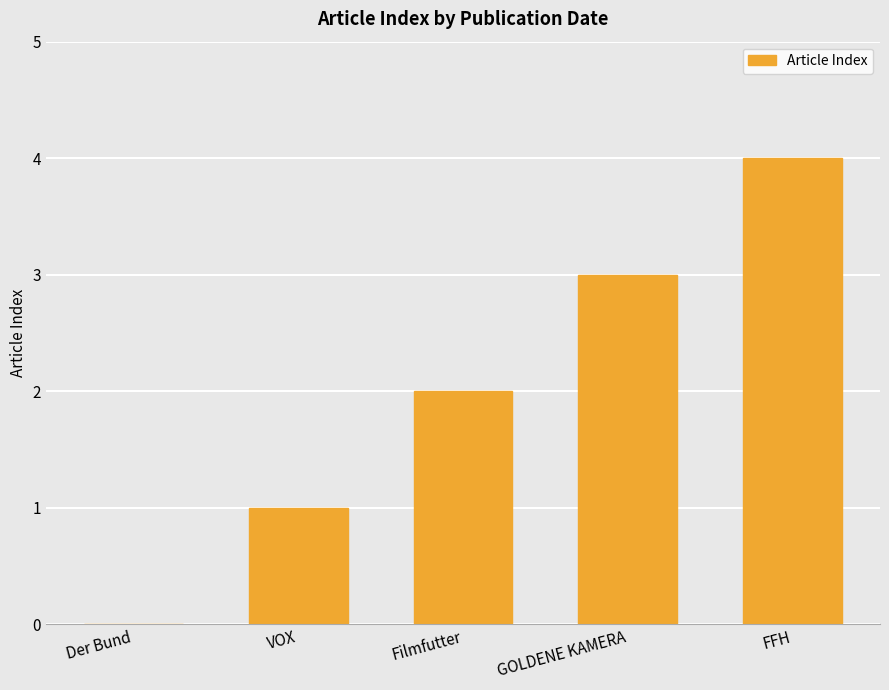

The chart shows a value of 4 at FFH. True or false?

True